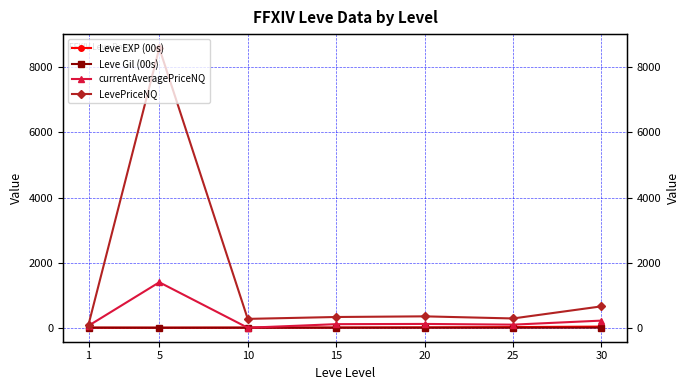

How many lines are shown in the chart?

4